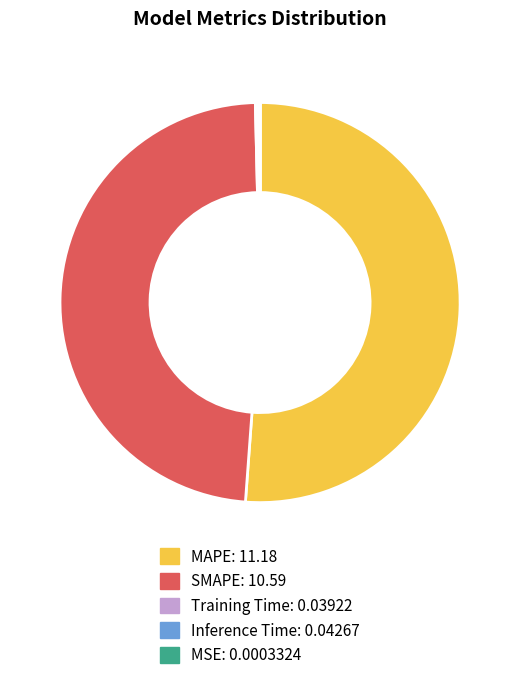

Which category has the biggest portion of the pie?

MAPE